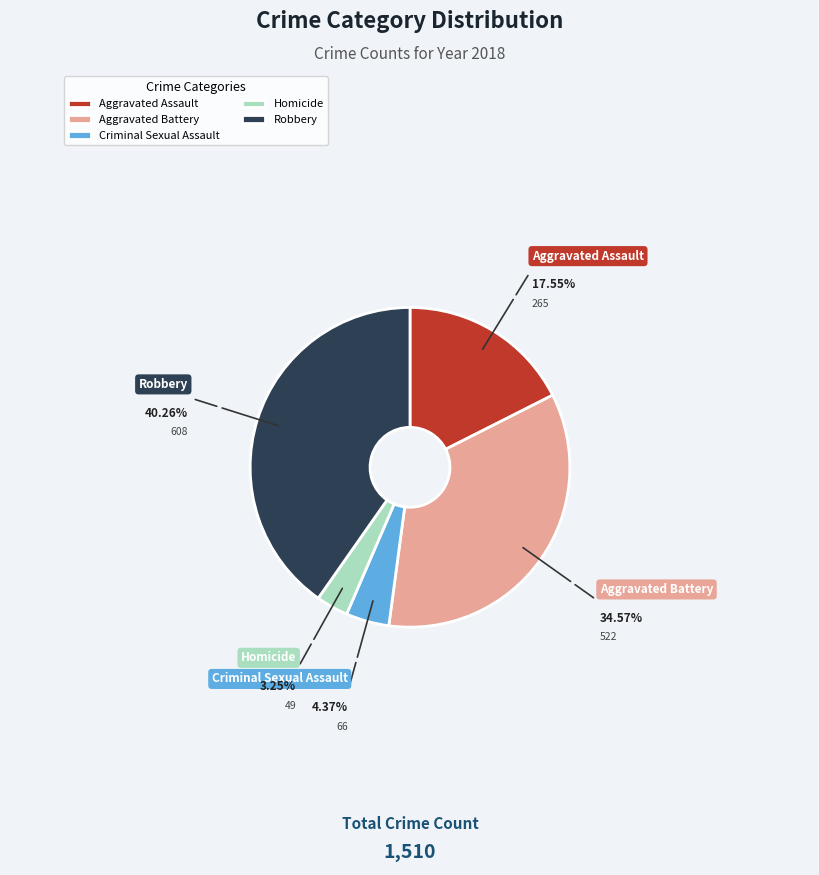

Which category has the biggest portion of the pie?

Robbery